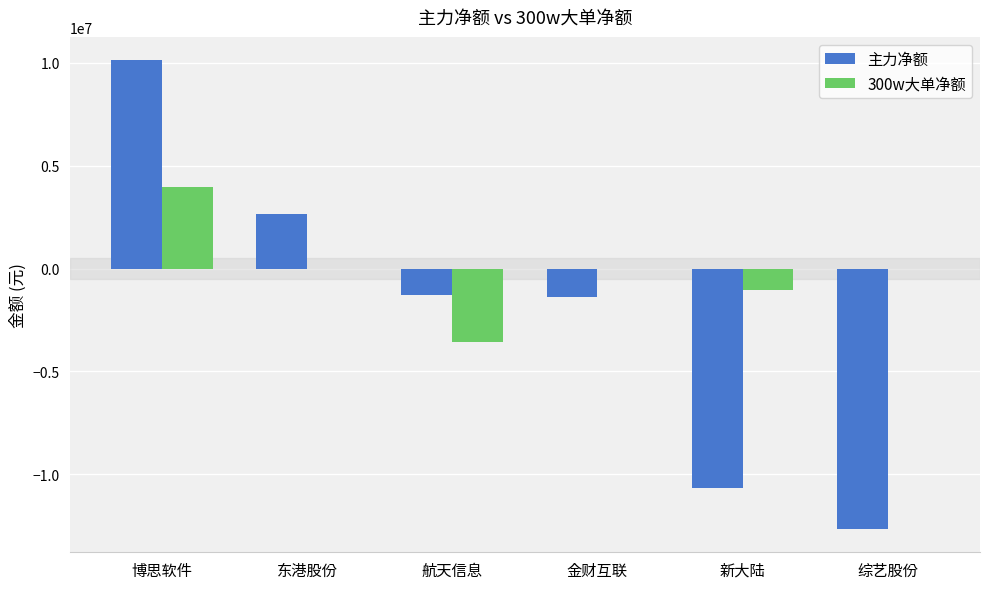

At which category is the sum across all series the highest?

博思软件